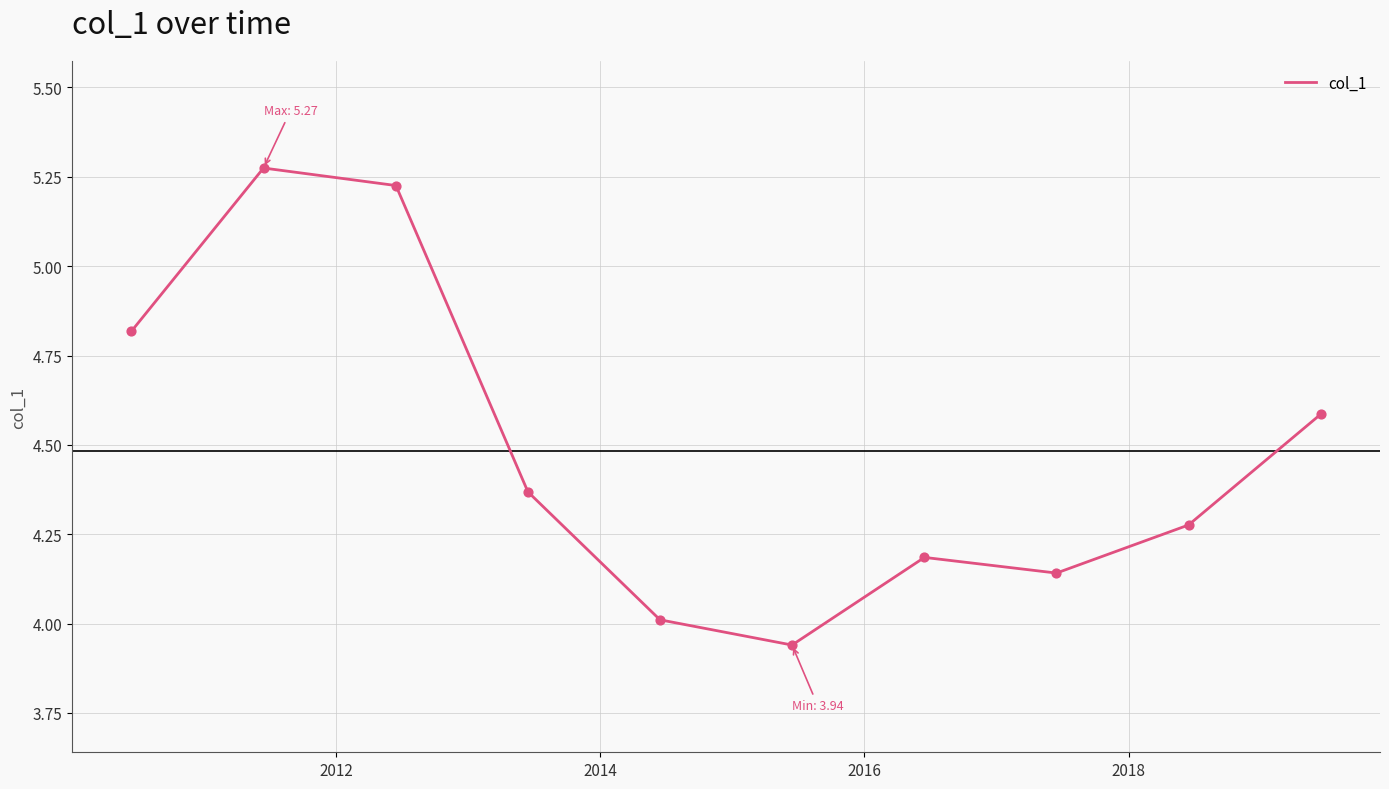

What is the difference between the maximum and minimum values?

1.3